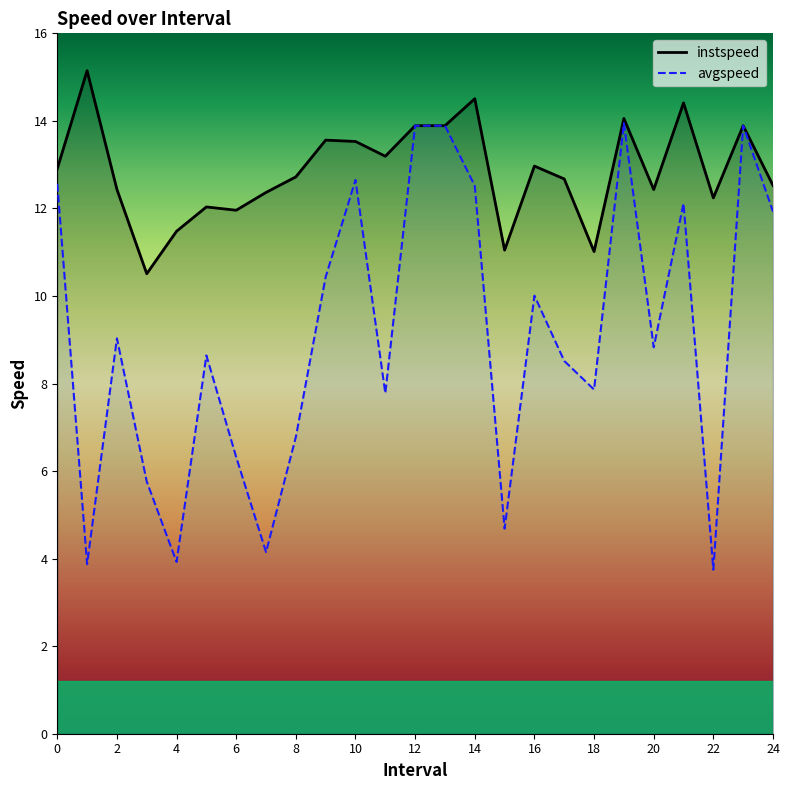

At which category does the chart reach its minimum across all series?

22.0